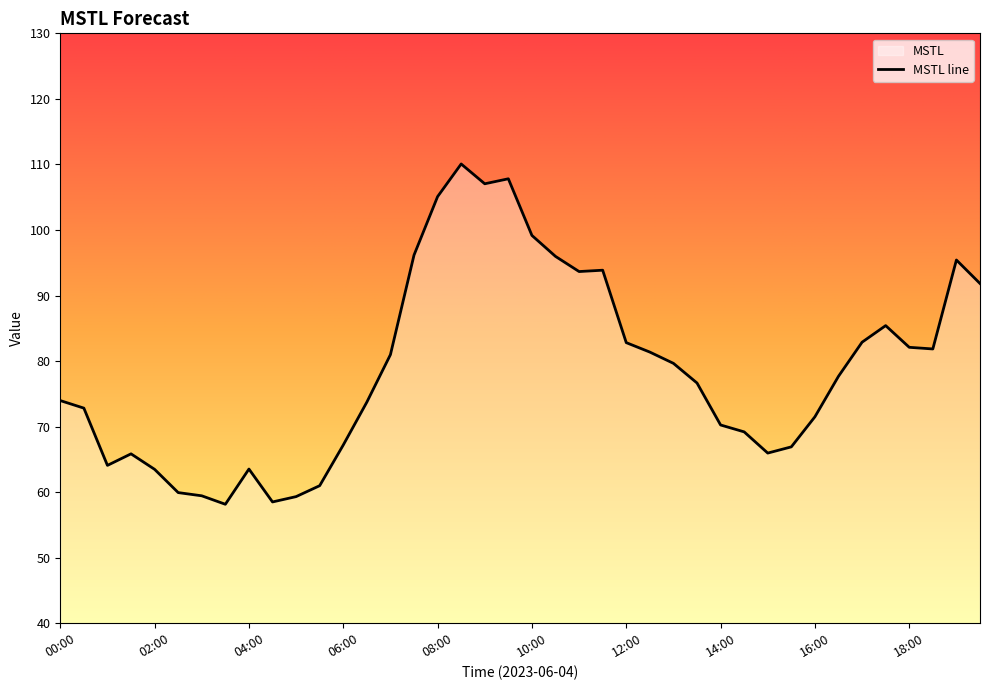

Reading right to left, list all the values displayed in this chart.

19:30=91.8	19:00=95.4	18:30=81.8	18:00=82.1	17:30=85.4	17:00=82.9	16:30=77.7	16:00=71.5	15:30=66.9	15:00=66.0	14:30=69.2	14:00=70.2	13:30=76.6	13:00=79.6	12:30=81.4	12:00=82.8	11:30=93.9	11:00=93.7	10:30=96.0	10:00=99.2	09:30=107.8	09:00=107.0	08:30=110.1	08:00=105.1	07:30=96.2	07:00=81.0	06:30=73.7	06:00=67.2	05:30=61.0	05:00=59.3	04:30=58.5	04:00=63.5	03:30=58.1	03:00=59.4	02:30=59.9	02:00=63.5	01:30=65.8	01:00=64.1	00:30=72.8	00:00=74.0